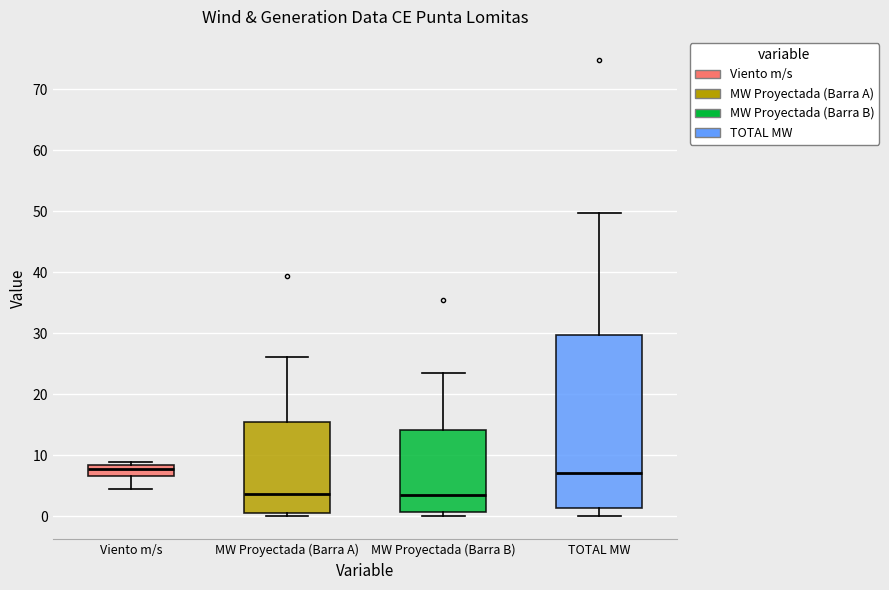

Reading left to right, read every box against the y-axis: the position of its median line, the range the box covers, and the ends of its whiskers. The values are not printed on the chart, so give them approximately, as read against the axis.

Viento m/s: median 8 (just below the box's upper edge), box 7 to 8, whiskers 5 to 9
MW Proyectada (Barra A): median 4, box 1 to 15, whiskers 0 to 26
MW Proyectada (Barra B): median 3, box 1 to 14, whiskers 0 to 23
TOTAL MW: median 7, box 1 to 30, whiskers 0 to 50